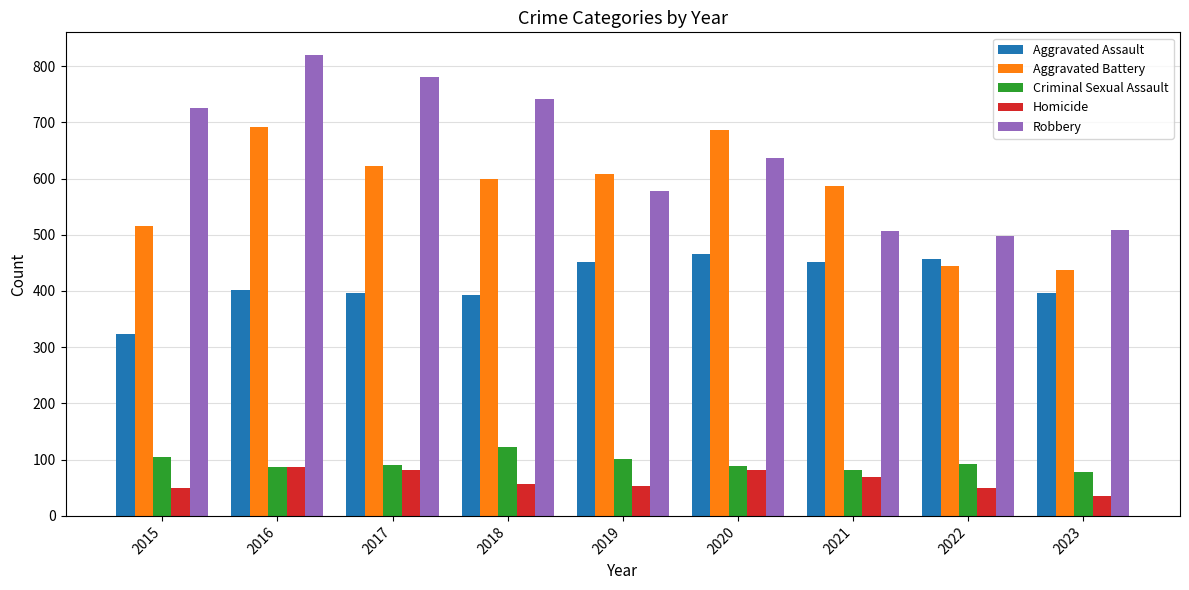

What is the total value across all series at 2019?

1792